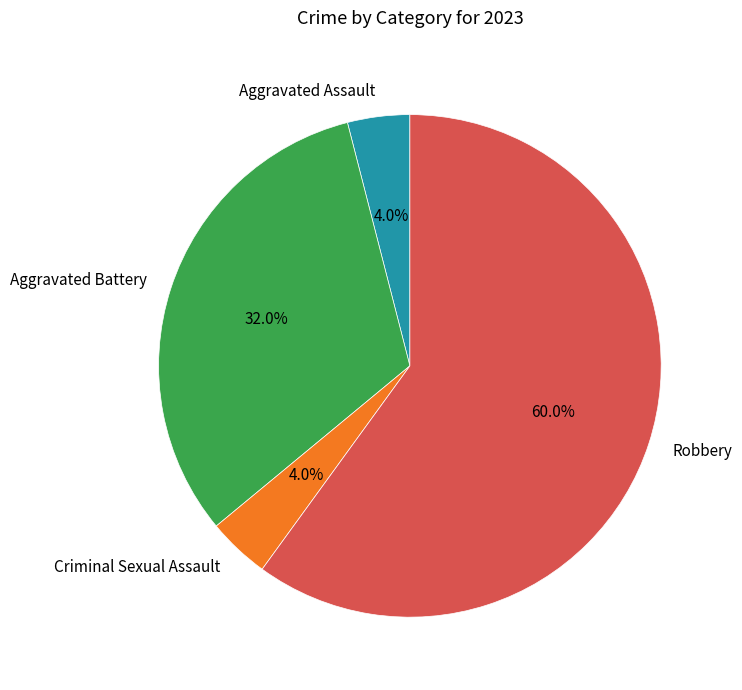

How many segments does this pie chart have?

4